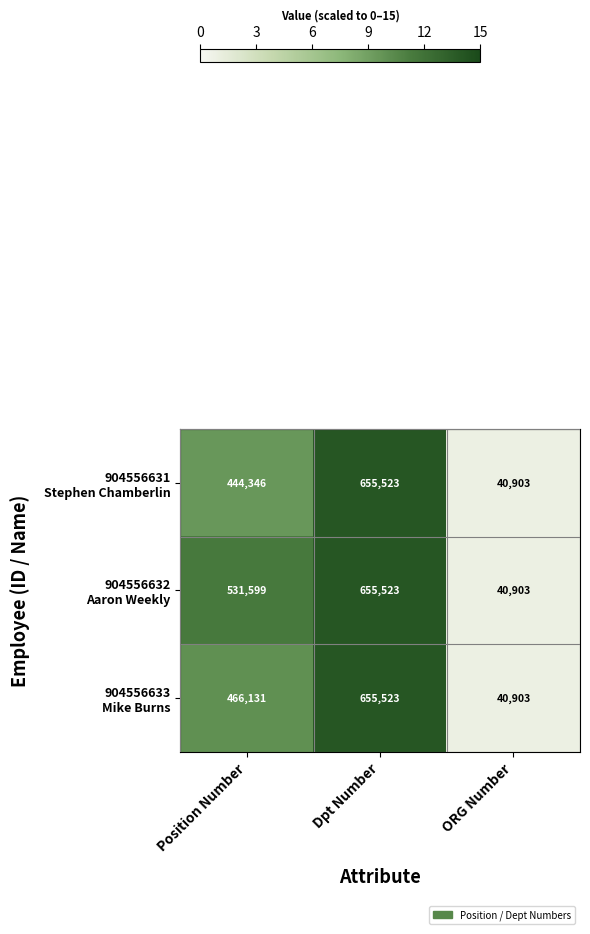

What is the smallest value displayed?

40903